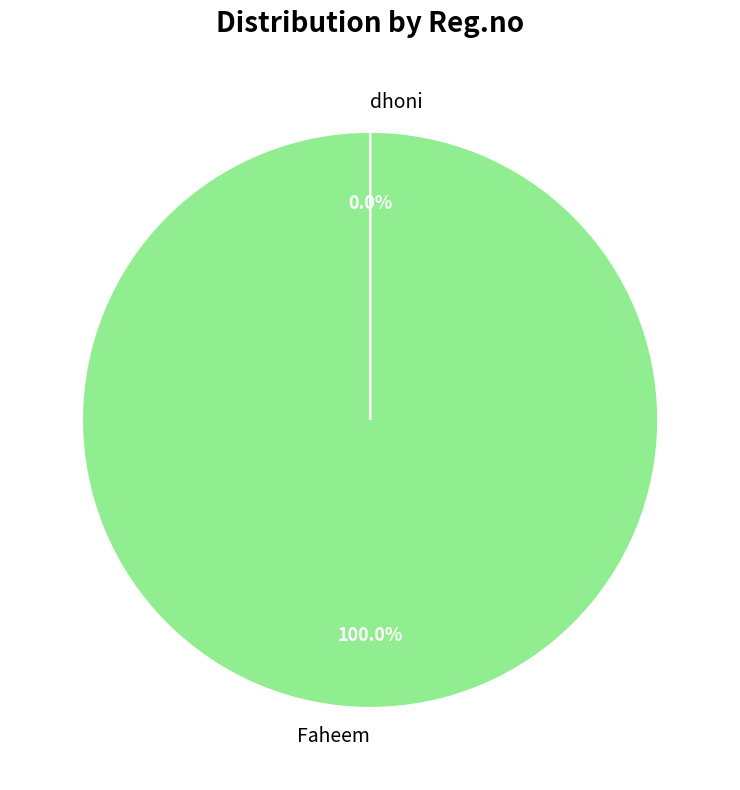

Which slice is the largest?

Faheem